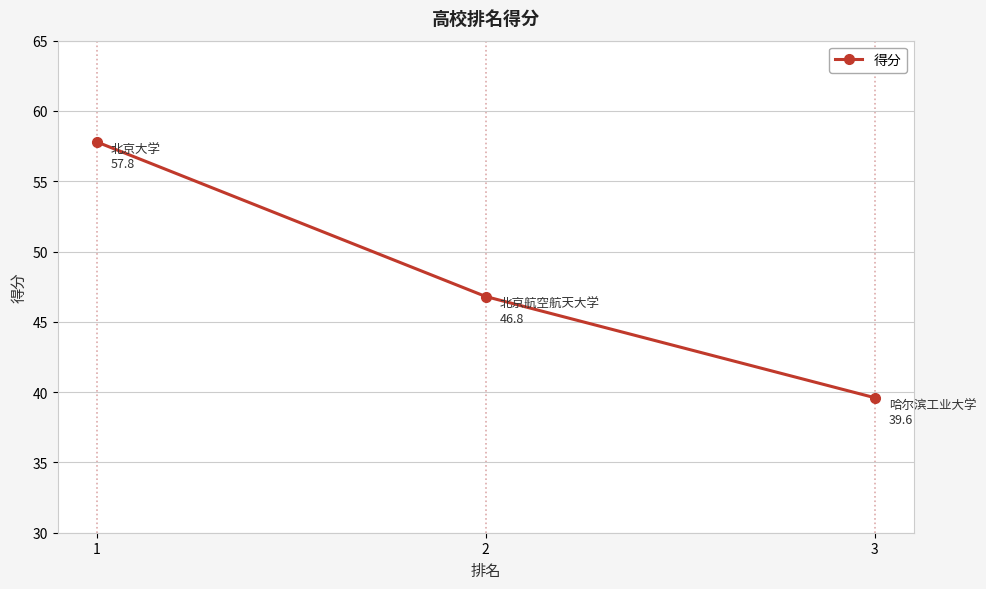

The value at 3 is 39.6. True or false?

True